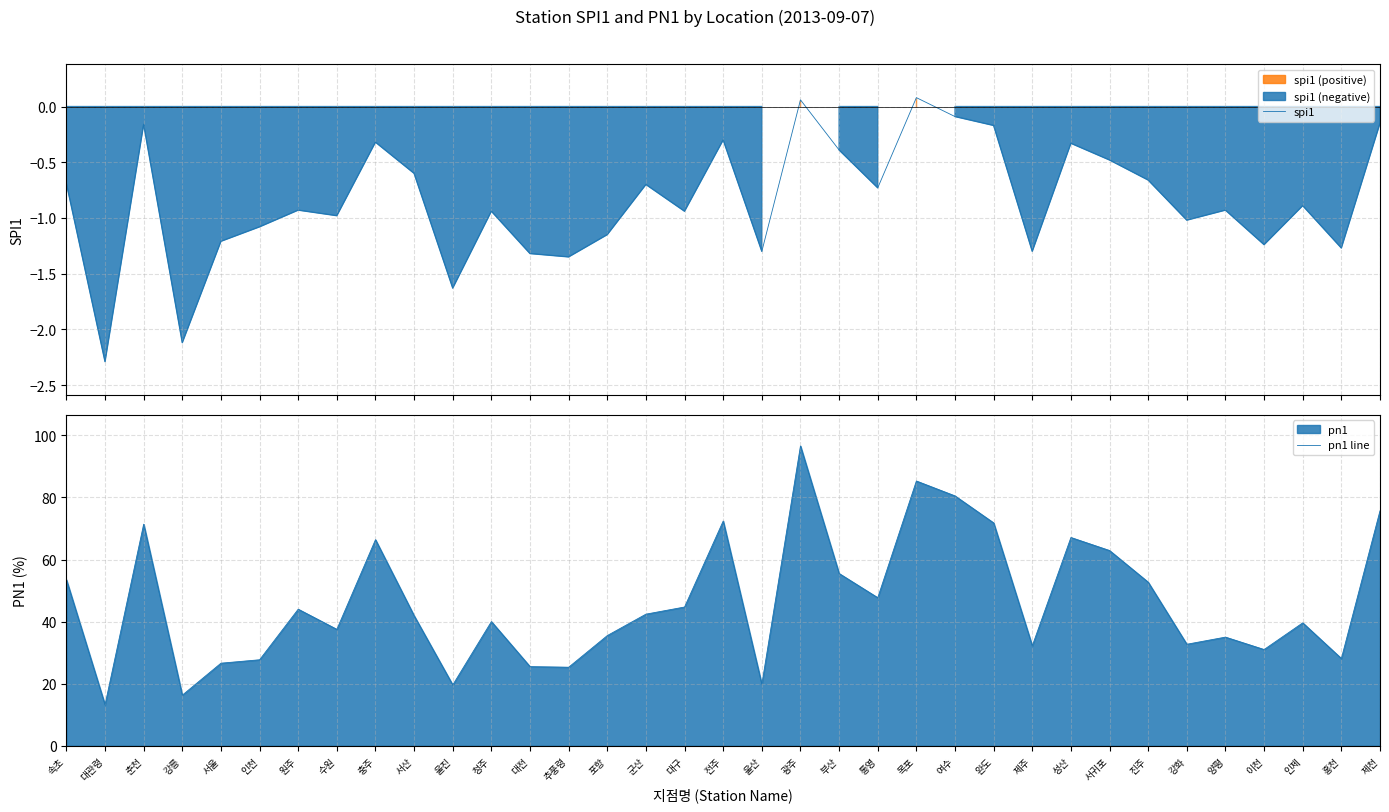

What is the lowest value of the spi1 series?

-2.3